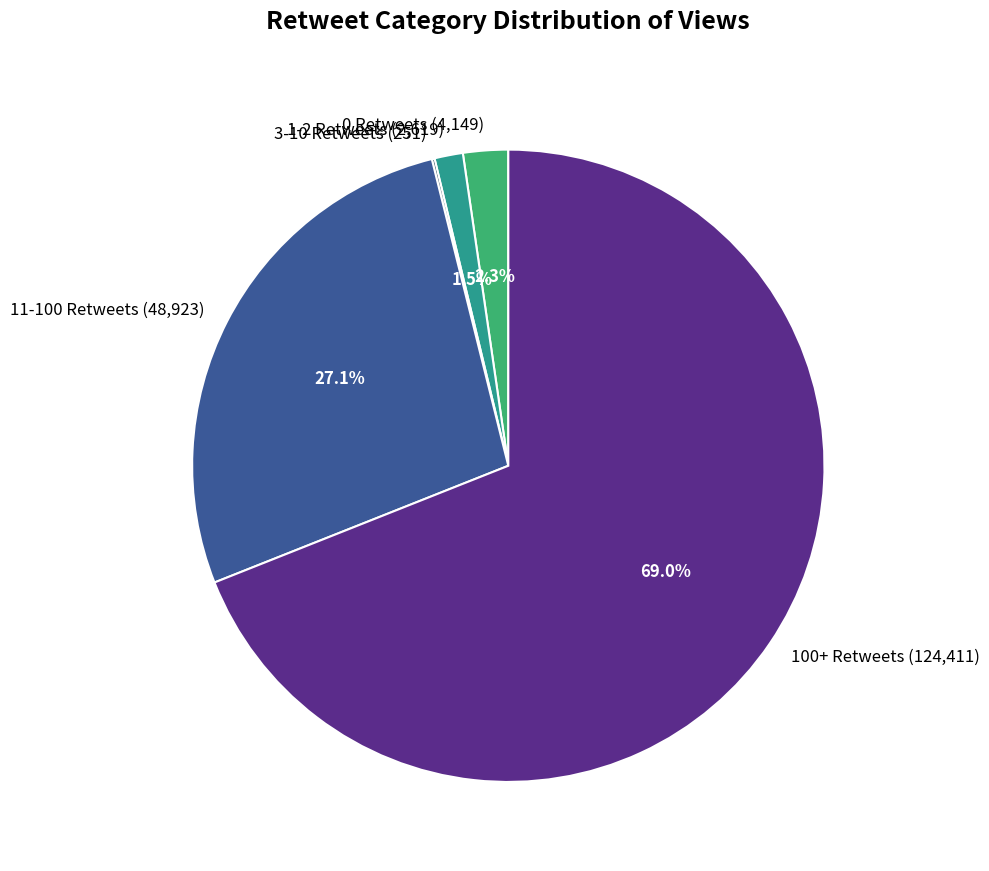

Which has a higher value, 100+ Retweets (124,411) or 1-2 Retweets (2,619)?

100+ Retweets (124,411)